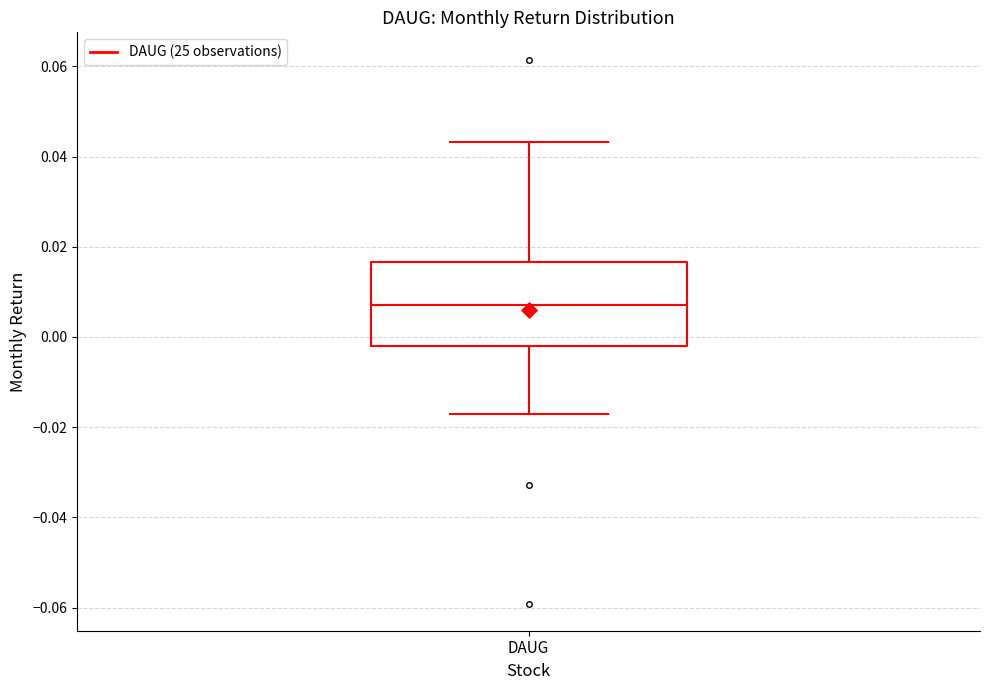

Where does the lower whisker of the box for DAUG end on the y-axis? The values are not printed on the chart, so give them approximately, as read against the axis.

-0.016